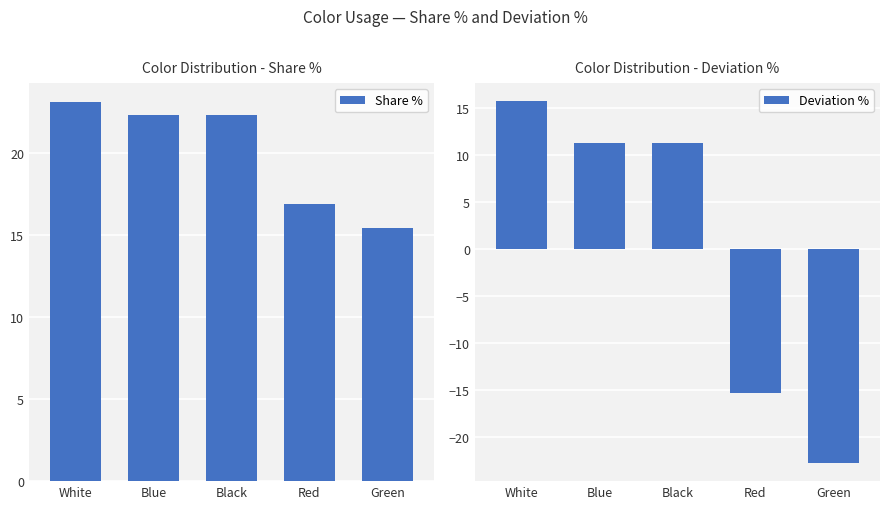

Read the Share % value at Green.

15.4